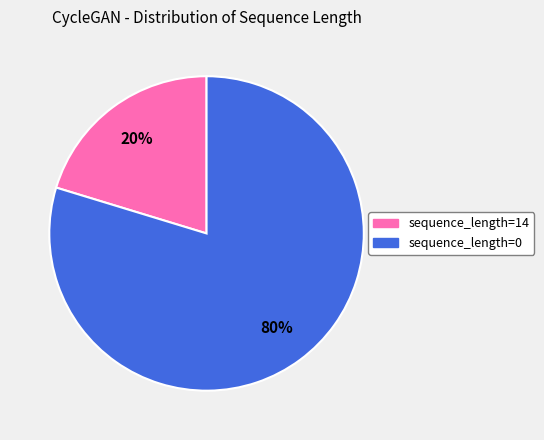

Which has a higher value, sequence_length=14 or sequence_length=0?

sequence_length=0